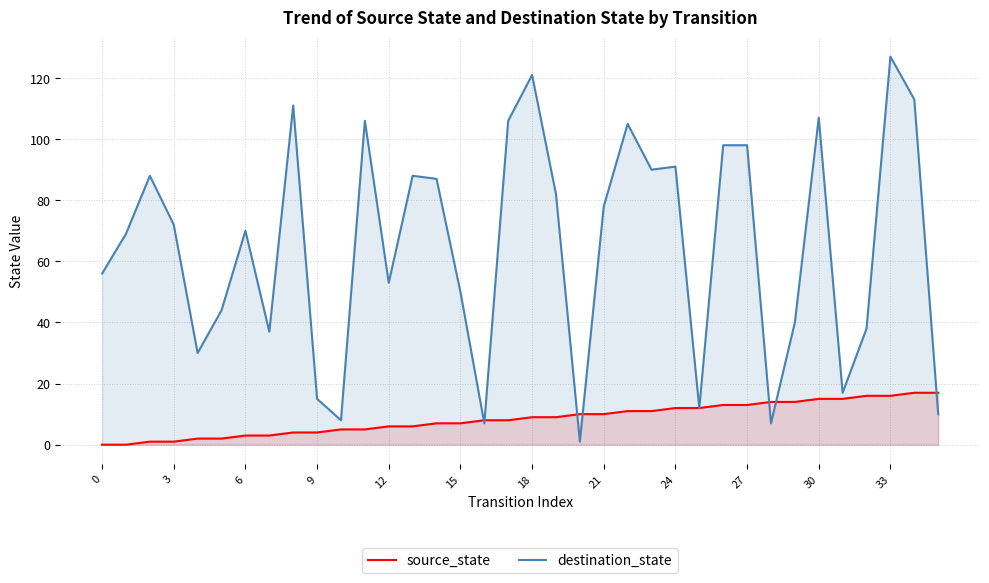

What is the minimum value for destination_state?

1